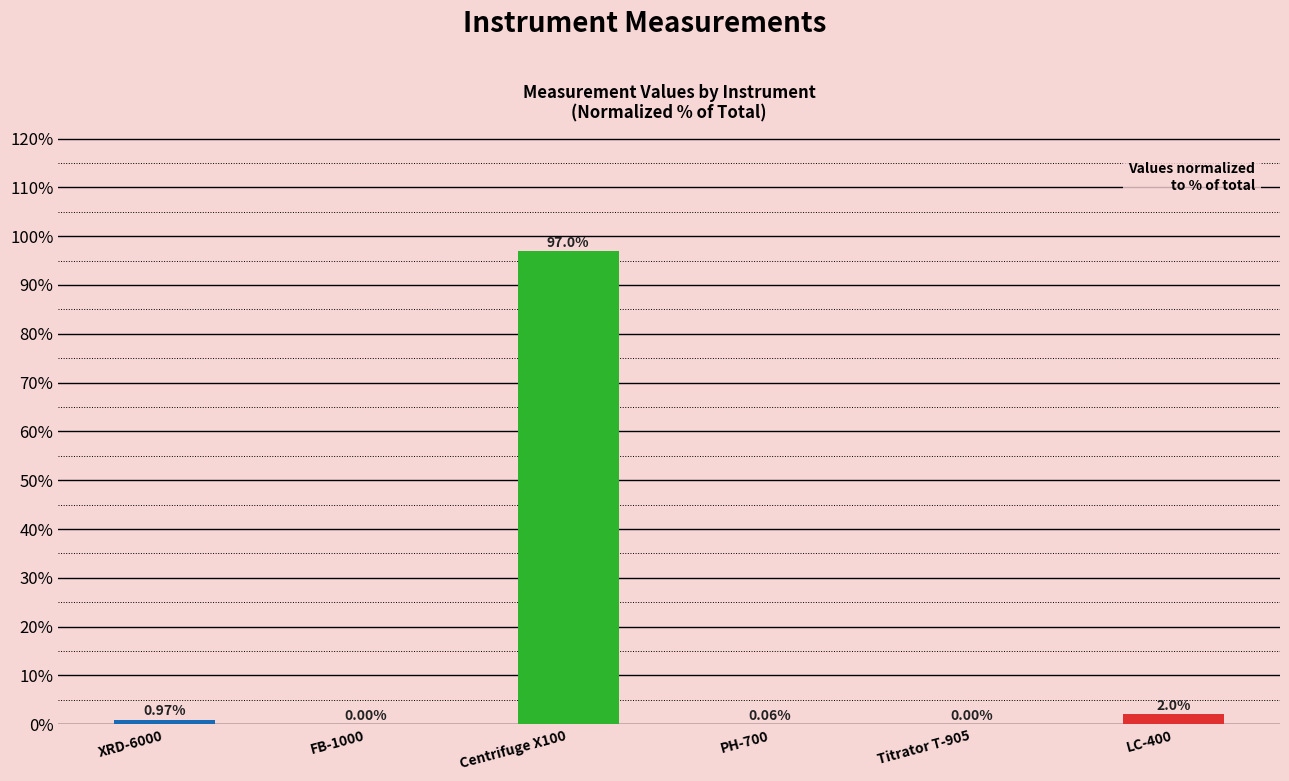

How many distinct data groups are displayed?

1